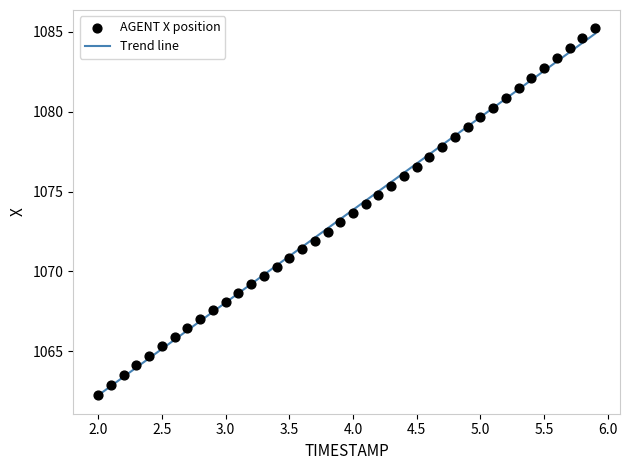

What is the range of Y values (max minus min)?

22.9